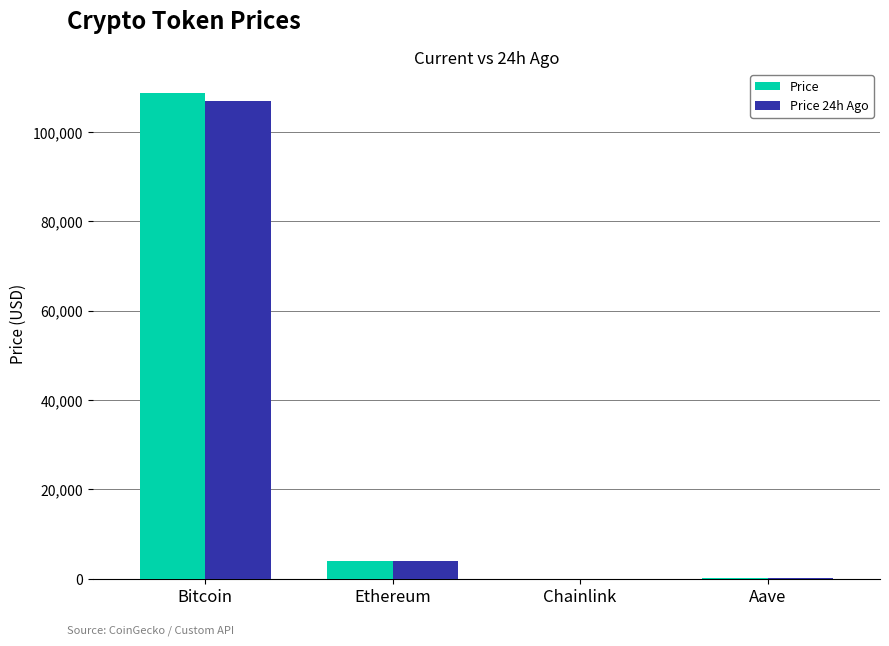

What is the greatest value displayed?

108685.0